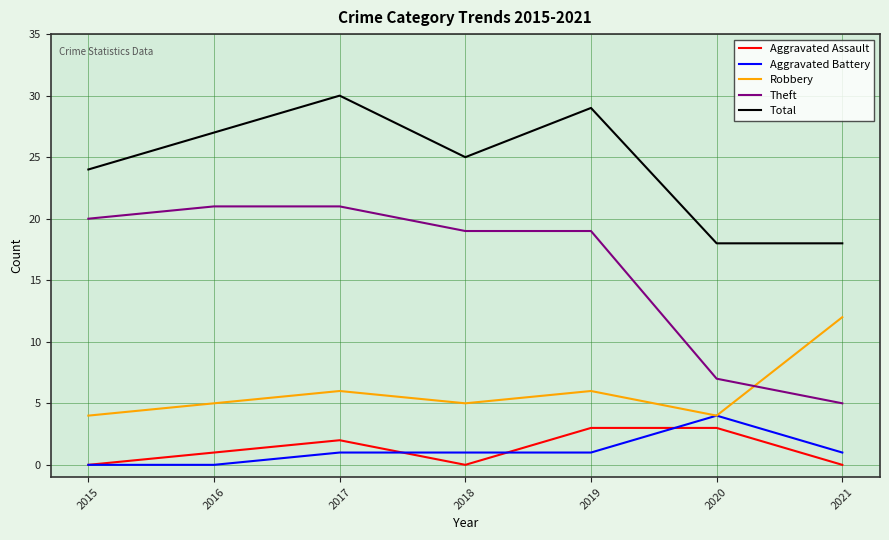

Reading right to left, what are all the values shown in this chart?

Aggravated Assault: 0	3	3	0	2	1	0
Aggravated Battery: 1	4	1	1	1	0	0
Robbery: 12	4	6	5	6	5	4
Theft: 5	7	19	19	21	21	20
Total: 18	18	29	25	30	27	24